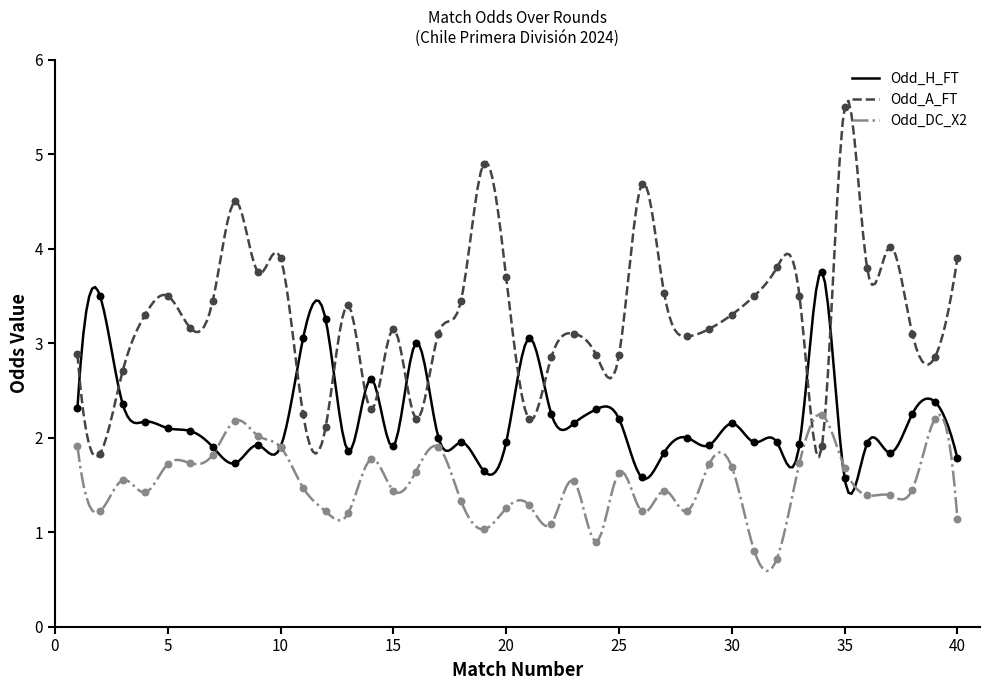

Is the value of Odd_H_FT at 23 greater than the value of Odd_DC_X2 at 21?

Yes